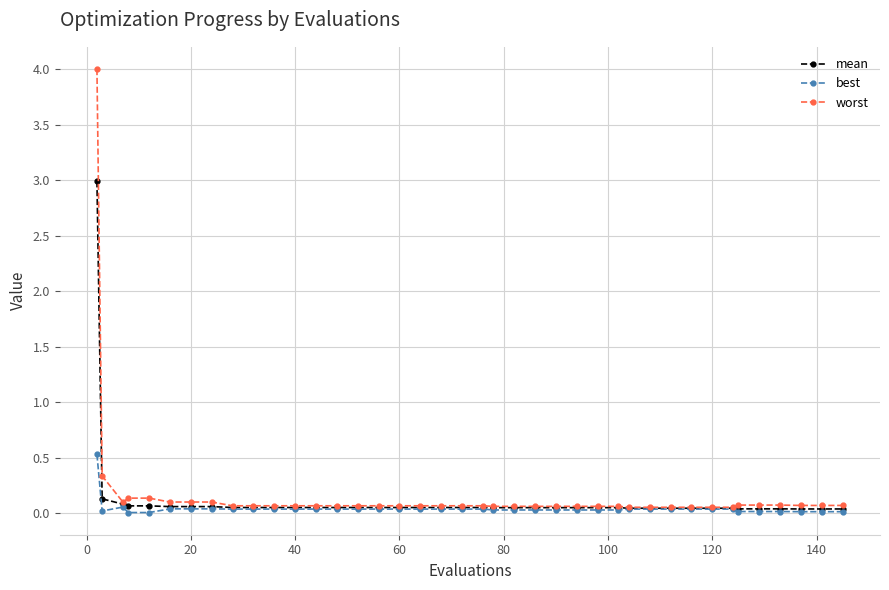

List the series in order of their overall mean, highest first.

worst, mean, best